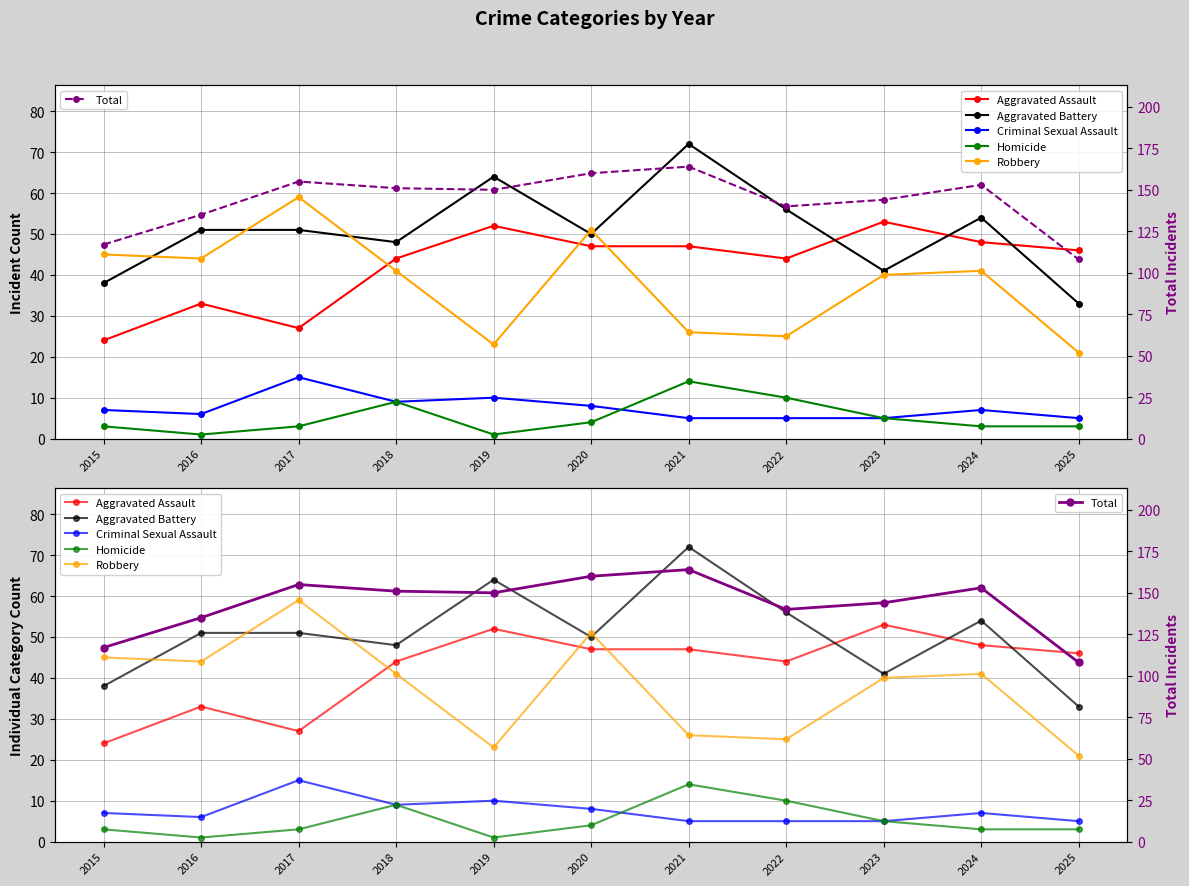

What is the difference between the highest and lowest values at 2018?

142